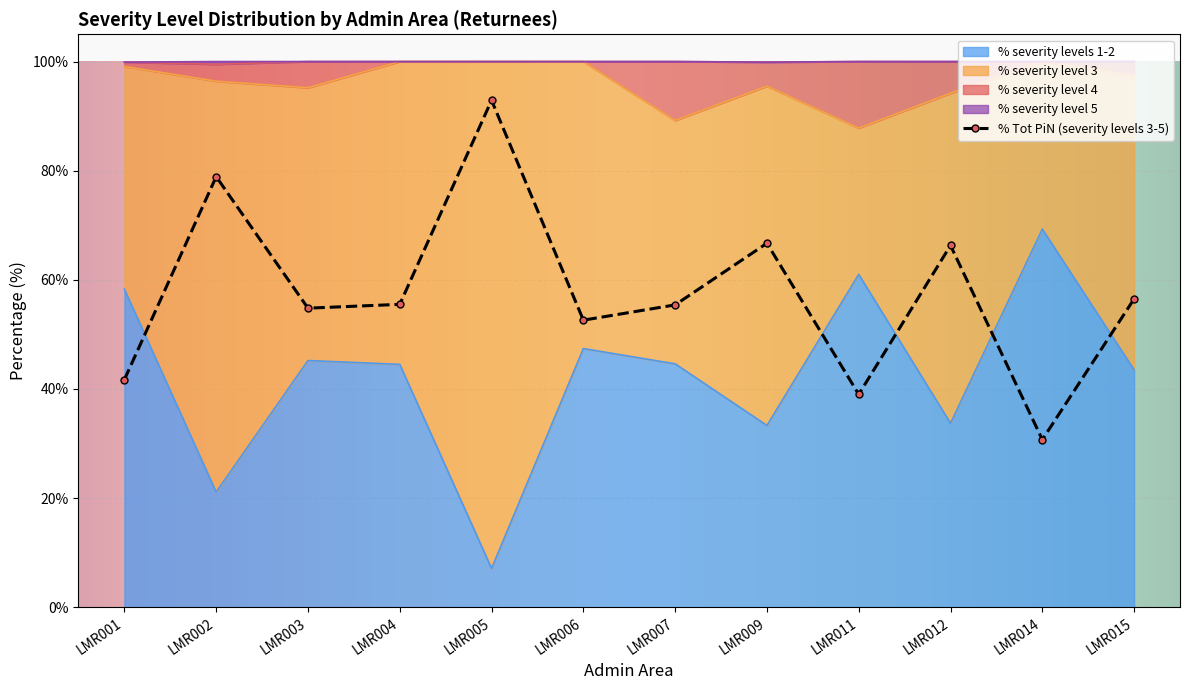

What is the difference between the maximum and minimum values in the % severity level 4 series?

12.2